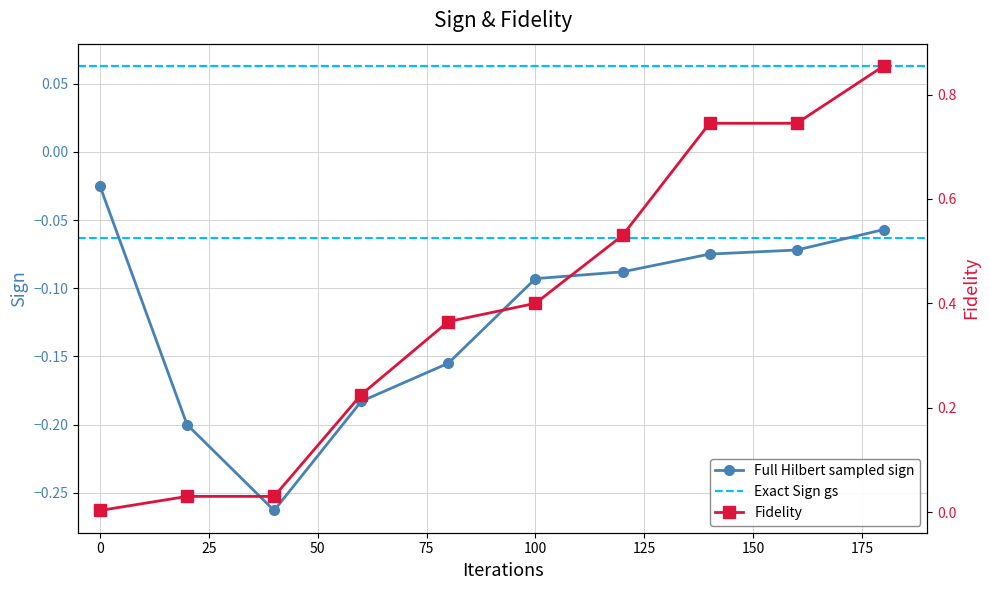

Is it true that Fidelity equals 0.5 at 75?

False